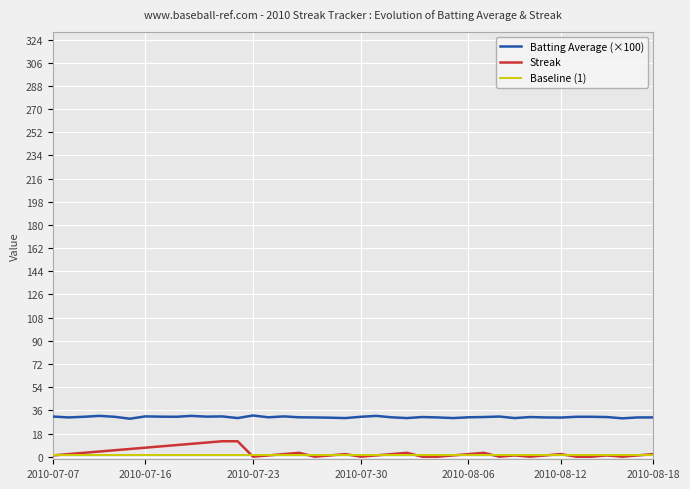

How many lines are shown in the chart?

3